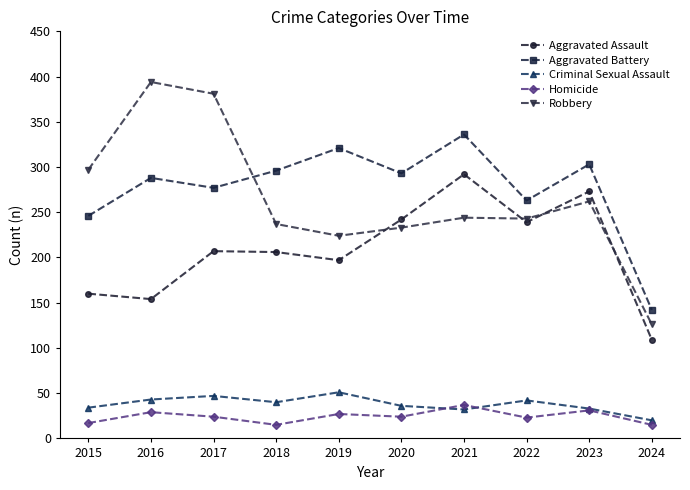

Count the number of categories in the chart.

10